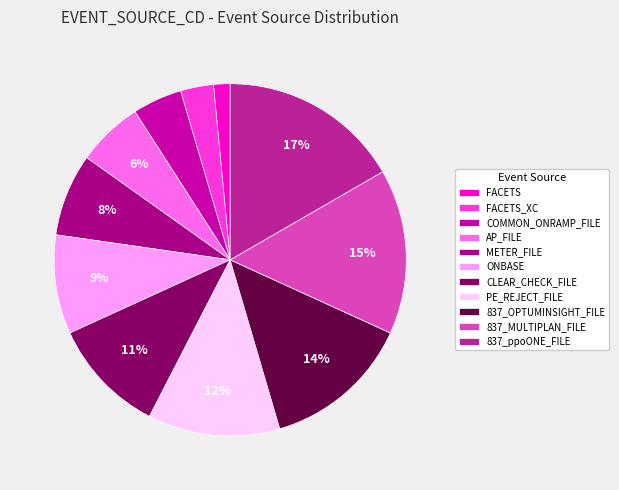

To the nearest percent, what portion does METER_FILE represent?

8%